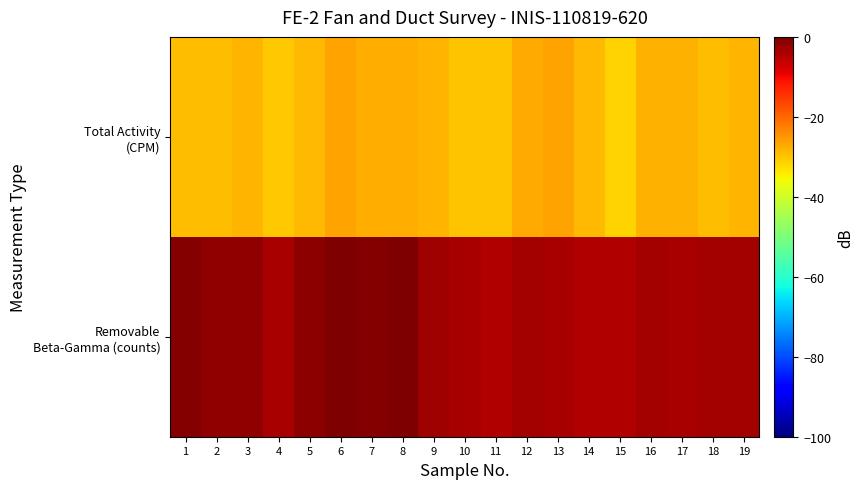

What is the total value across all series at 7?

-28.2